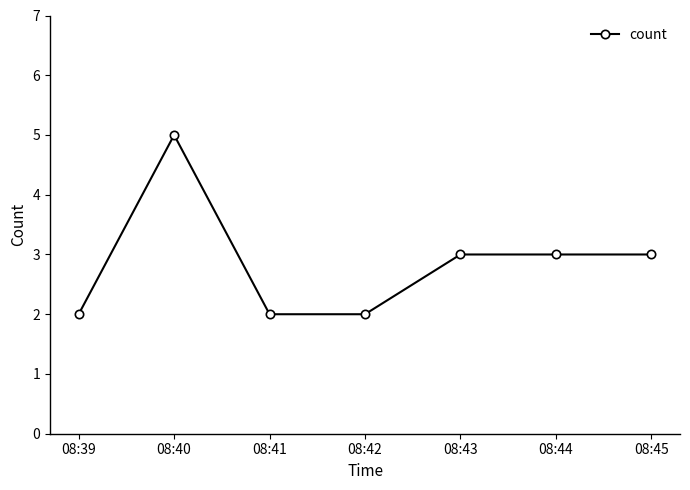

Reading left to right, list all the values displayed in this chart.

2	5	2	2	3	3	3